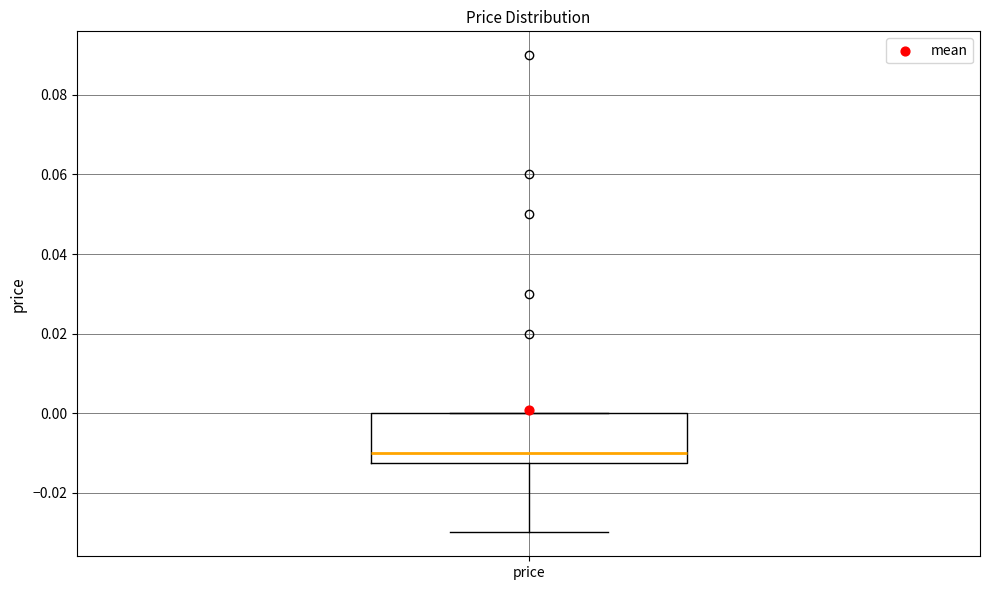

Read this box plot against the y-axis: the position of the median line, the range covered by the box, and the ends of both whiskers. The values are not printed on the chart, so give them approximately, as read against the axis.

median -0.010, box -0.012 to 0.000, whiskers -0.030 to 0.000